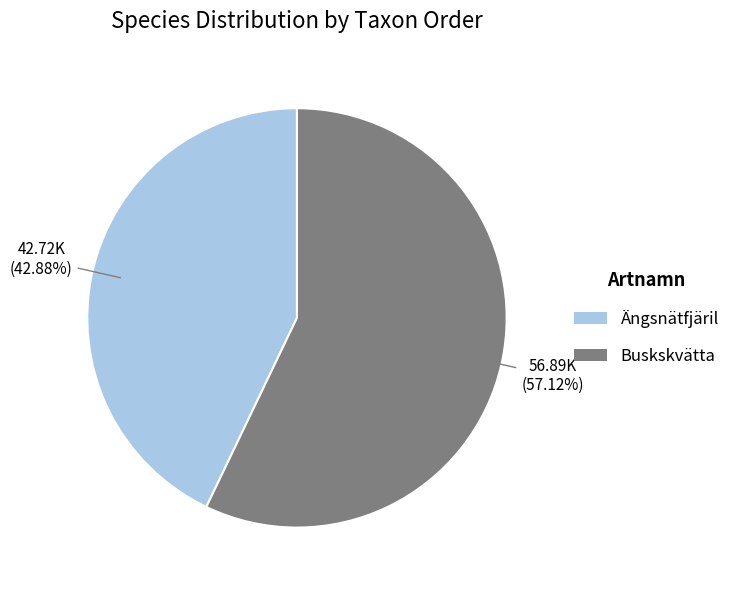

Is there any slice that represents more than half of the pie?

Yes